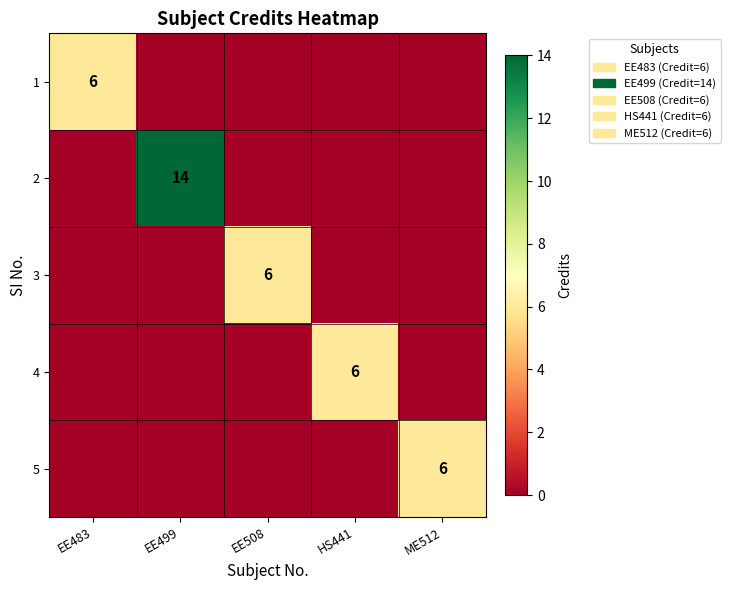

Which has a higher value, HS441 or EE508?

HS441